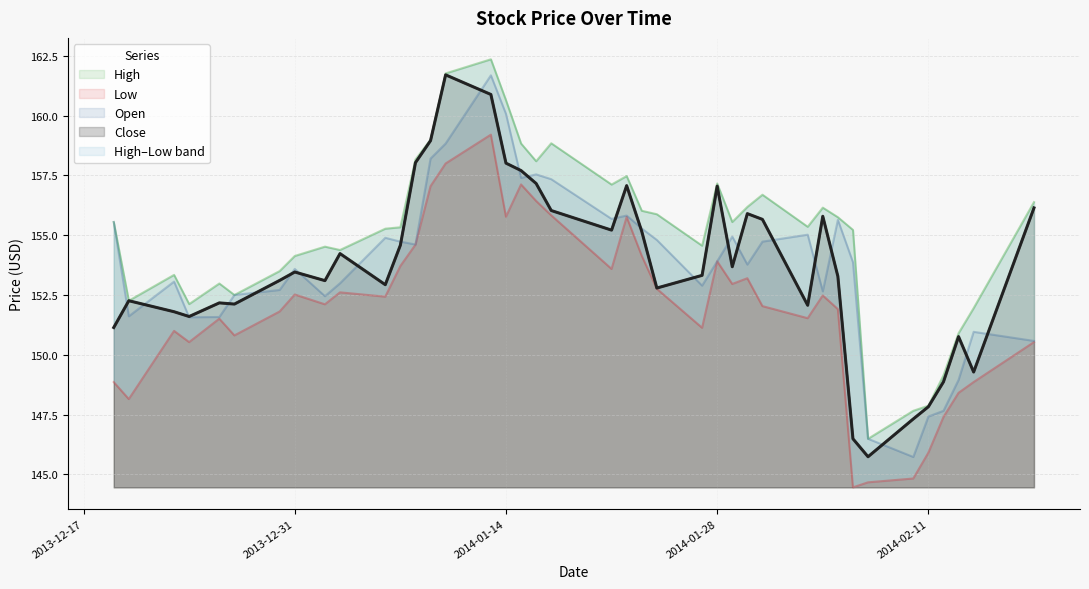

List the labels in order of Close value, smallest first.

2014-02-07, 2014-02-06, 2014-02-10, 2014-02-11, 2014-02-12, 2014-02-14, 2014-02-13, 2013-12-19, 2013-12-24, 2013-12-23, 2014-02-03, 2013-12-27, 2013-12-26, 2013-12-20, 2014-01-24, 2014-01-06, 2014-01-02, 2013-12-30, 2014-02-05, 2014-01-27, 2013-12-31, 2014-01-29, 2014-01-03, 2014-01-07, 2014-01-23, 2014-01-21, 2014-01-31, 2014-02-04, 2014-01-30, 2014-01-17, 2014-02-18, 2014-01-28, 2014-01-22, 2014-01-16, 2014-01-15, 2014-01-14, 2014-01-08, 2014-01-09, 2014-01-13, 2014-01-10